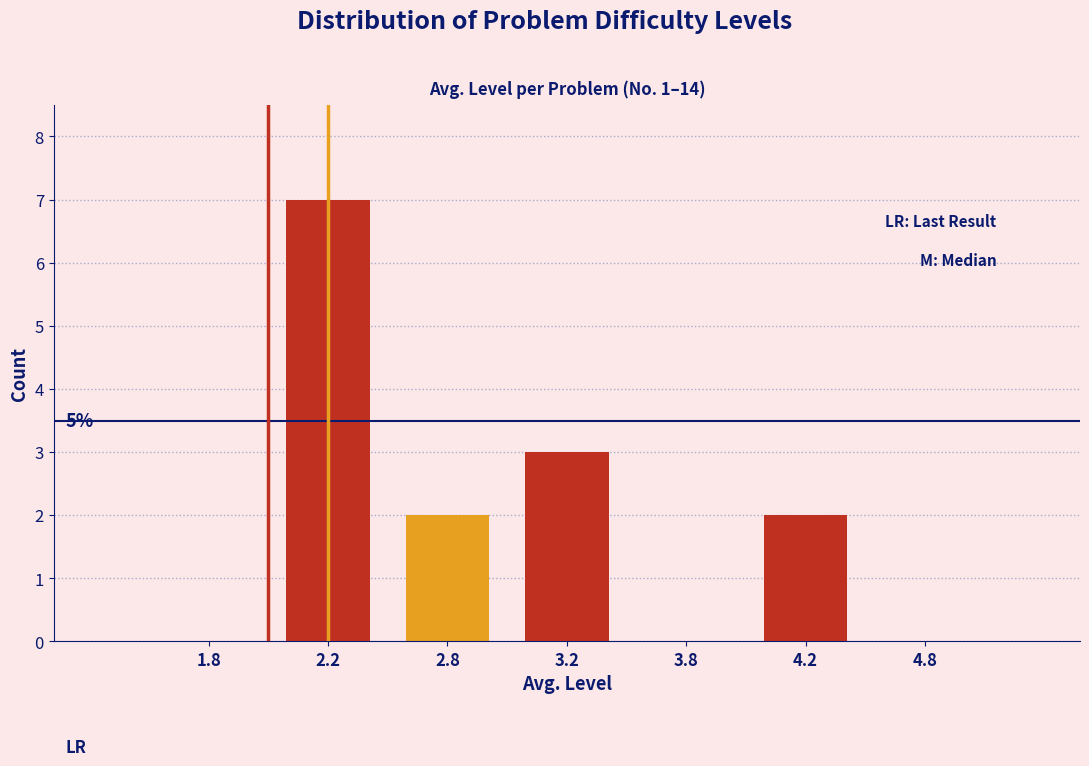

Reading left to right, transcribe all the data shown in this chart.

1.8=0	2.2=7	2.8=2	3.2=3	3.8=0	4.2=2	4.8=0